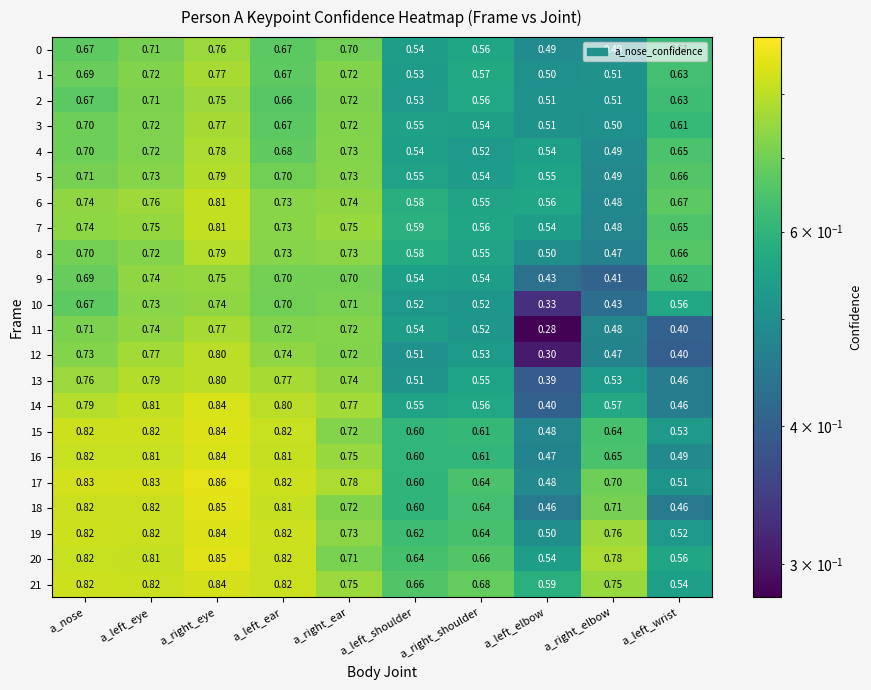

Which category has the highest value in the 15 series?

a_right_eye